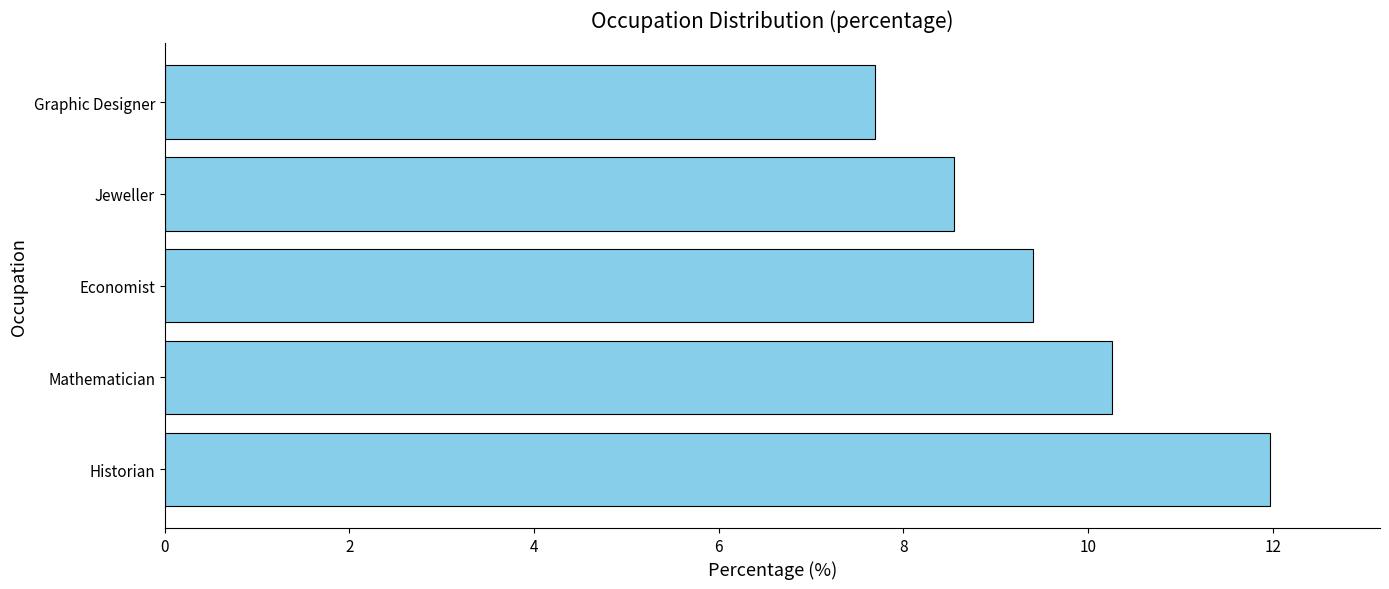

Rank the categories by value from lowest to highest.

Graphic Designer, Jeweller, Economist, Mathematician, Historian